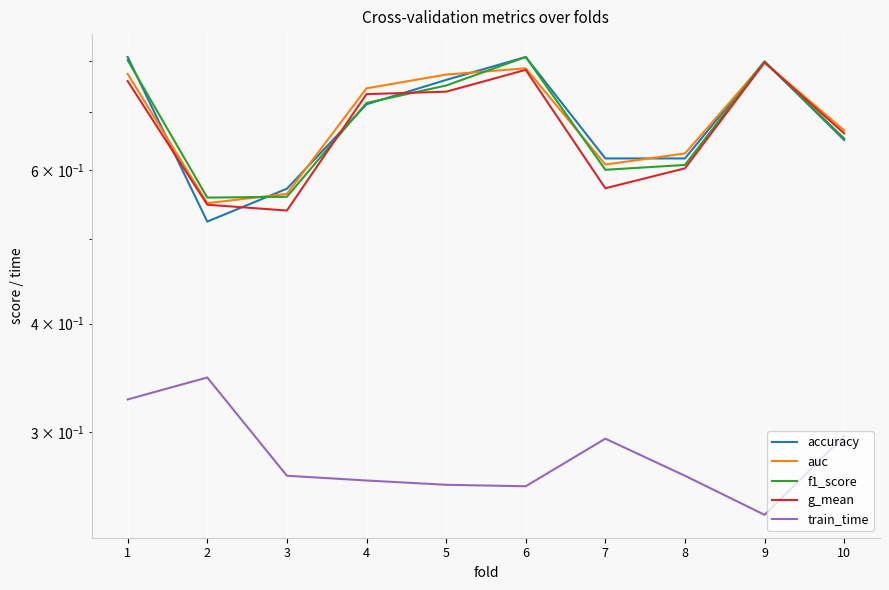

Reading right to left, transcribe all the data shown in this chart.

accuracy: 0.7	0.8	0.6	0.6	0.8	0.8	0.7	0.6	0.5	0.8
auc: 0.7	0.8	0.6	0.6	0.8	0.8	0.7	0.6	0.5	0.8
f1_score: 0.7	0.8	0.6	0.6	0.8	0.8	0.7	0.6	0.6	0.8
g_mean: 0.7	0.8	0.6	0.6	0.8	0.7	0.7	0.5	0.5	0.8
train_time: 0.3	0.2	0.3	0.3	0.3	0.3	0.3	0.3	0.3	0.3